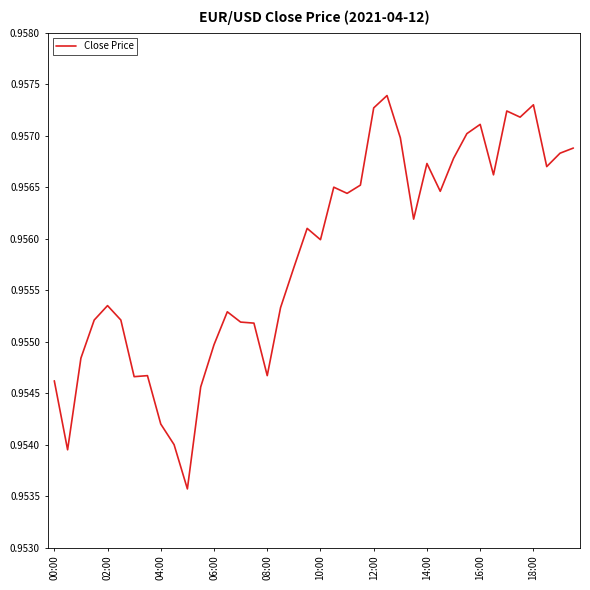

Does the chart display data point markers on the line(s)?

No